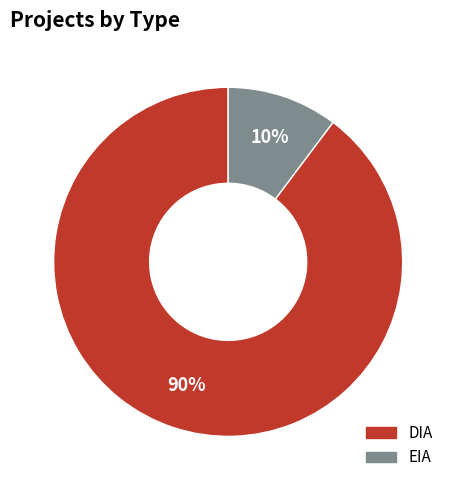

To the nearest percent, what is the combined percentage of EIA and DIA?

100%